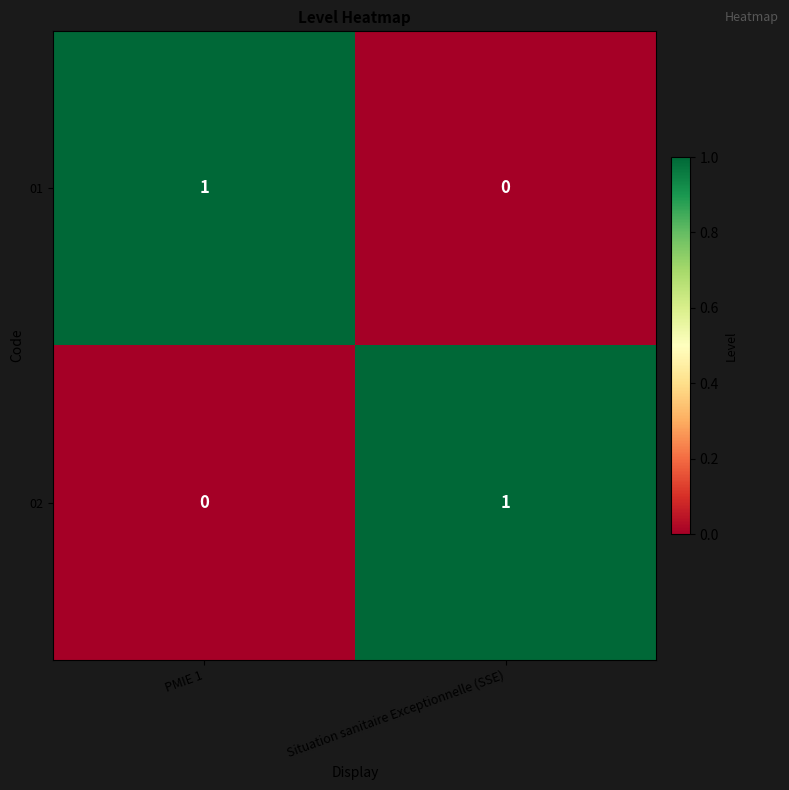

Reading left to right, what are all the values shown in this chart?

01: 1	0
02: 0	1